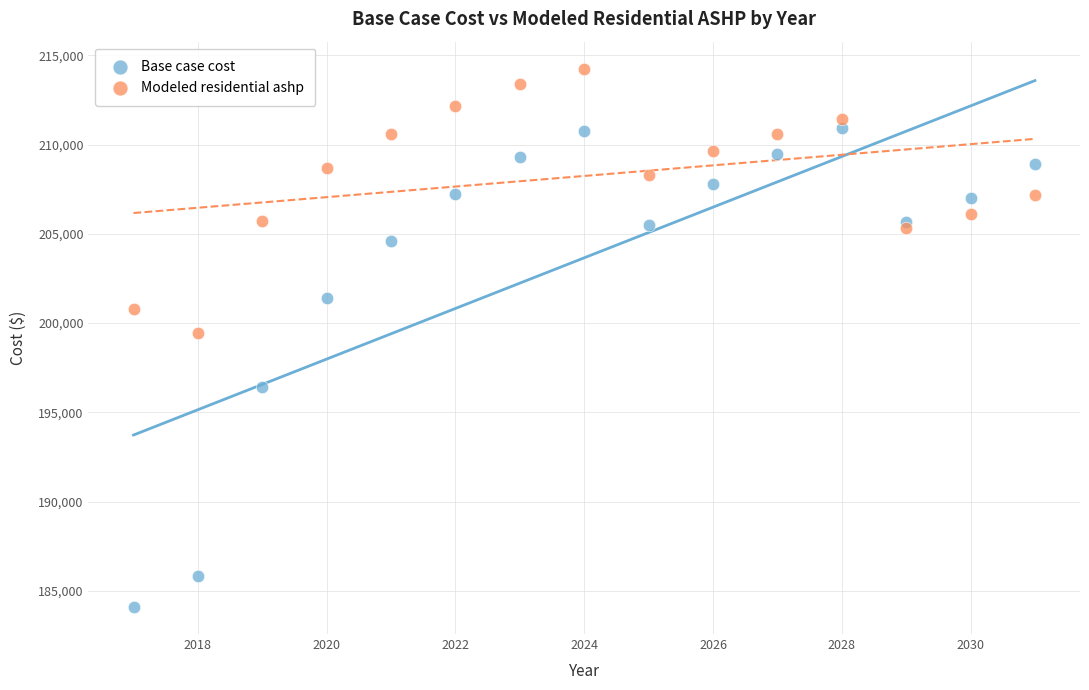

Which series has the widest spread of Y values?

Base case cost